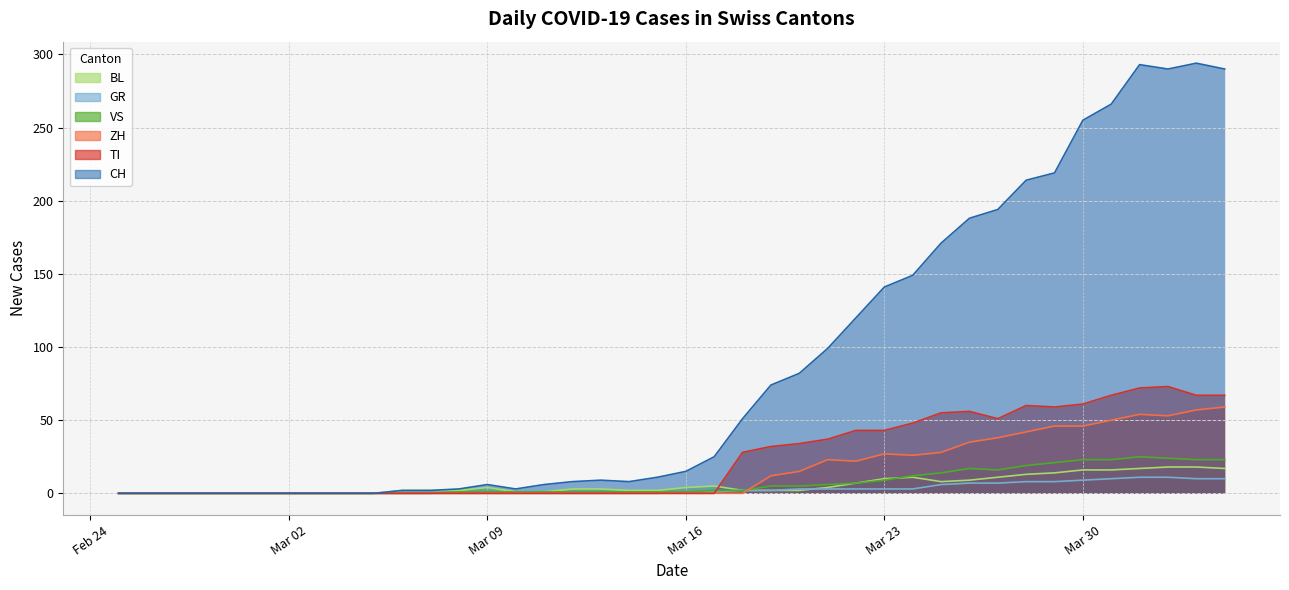

What is the difference between the highest and lowest values at Mar 23?

138